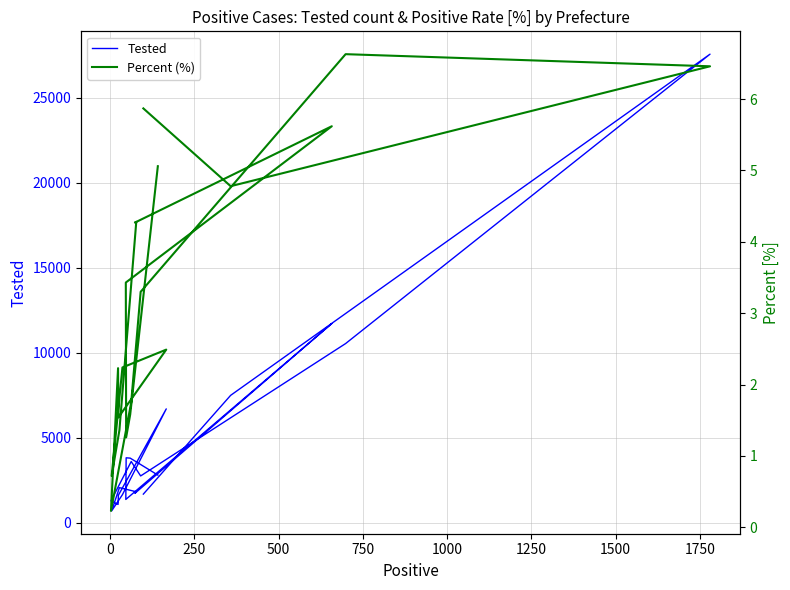

List the series in order of their overall mean, highest first.

Tested, Percent (%)